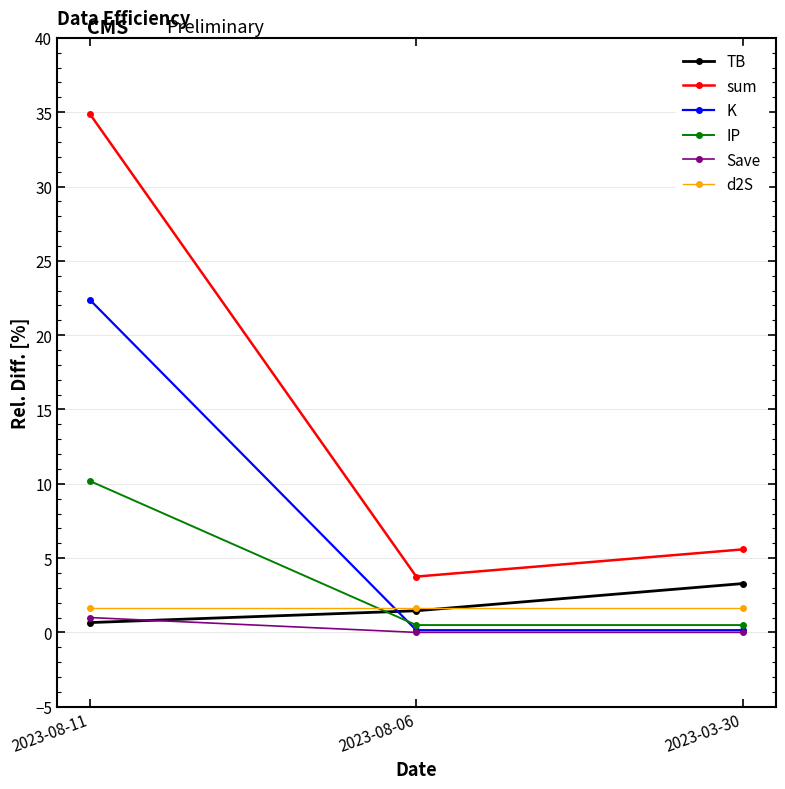

Which label corresponds to the largest value in the chart?

2023-08-11